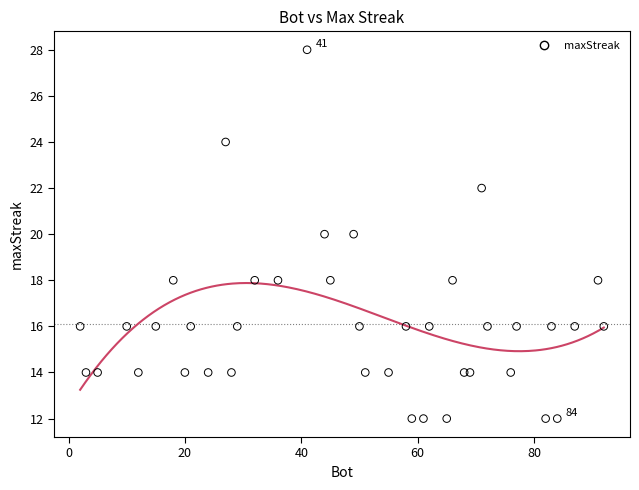

What is the range of X values (max minus min)?

90